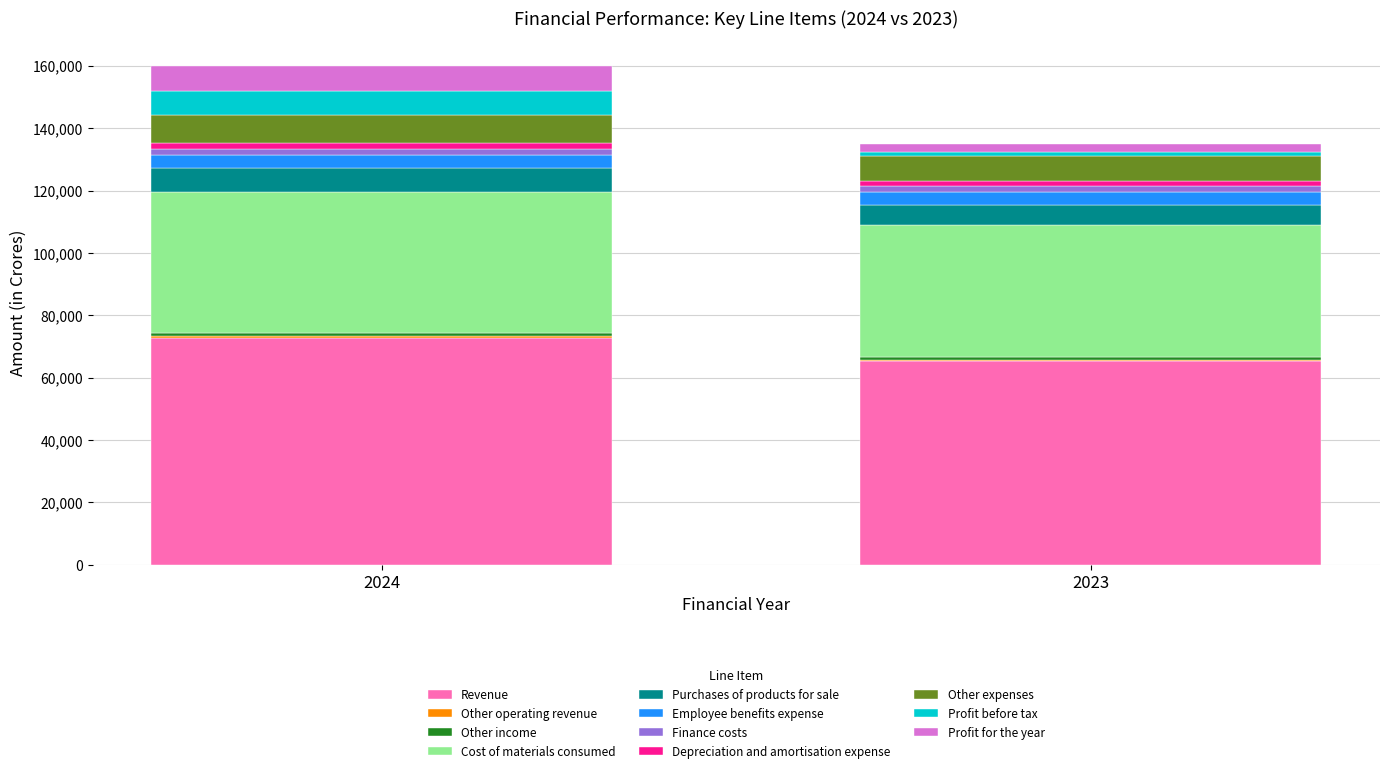

The value of Revenue at 2024 is 72745.9. True or false?

True